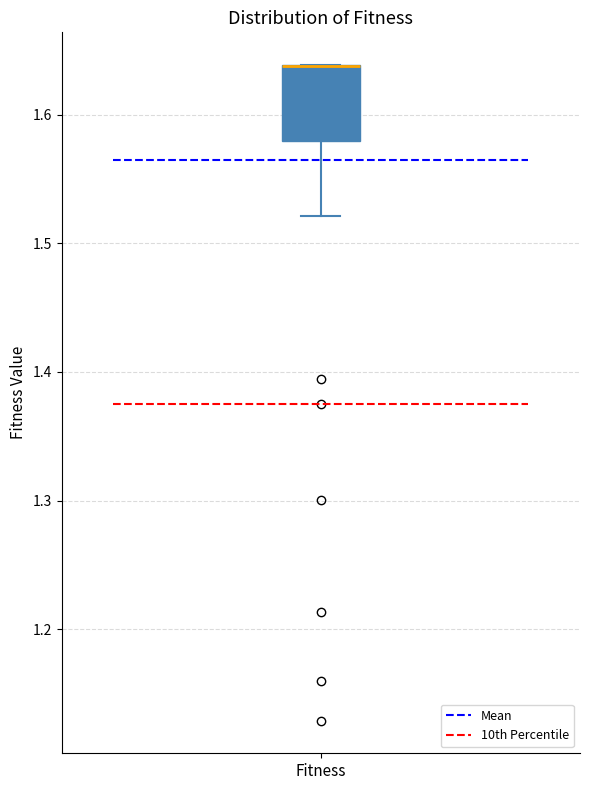

Transcribe this box plot: give where the median line is, the range the box spans, and where the two whiskers end, as read against the y-axis. The values are not printed on the chart, so give them approximately, as read against the axis.

median 1.64 (drawn on the box's upper edge), box 1.58 to 1.64, whiskers 1.52 to 1.64